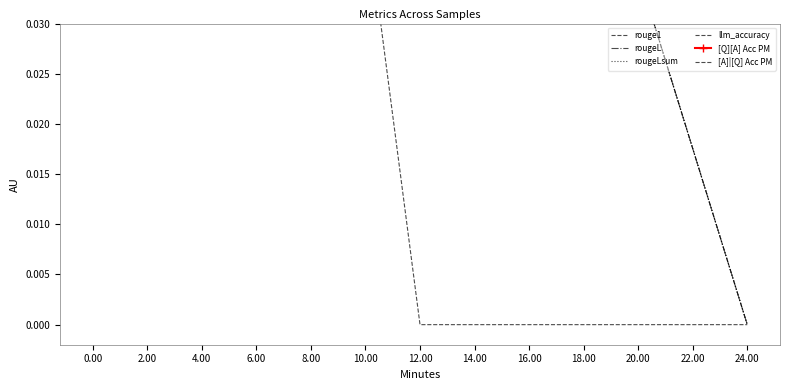

Does the chart display data point markers on the line(s)?

No